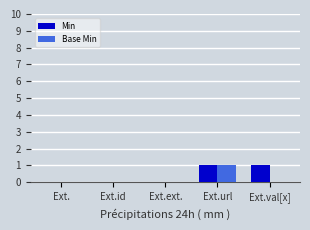

True or false: Min has a value of 0 at Ext.url.

False